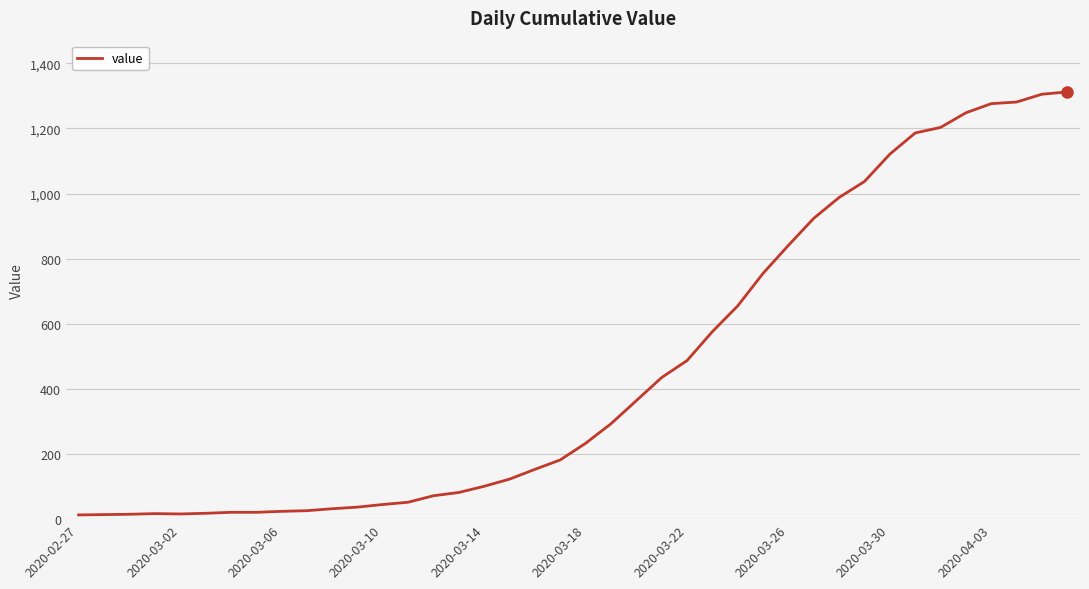

What is the greatest value displayed?

1312